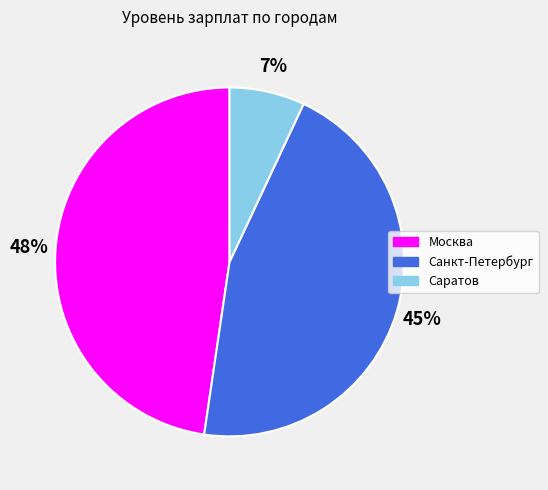

Between Москва and Саратов, which is larger?

Москва